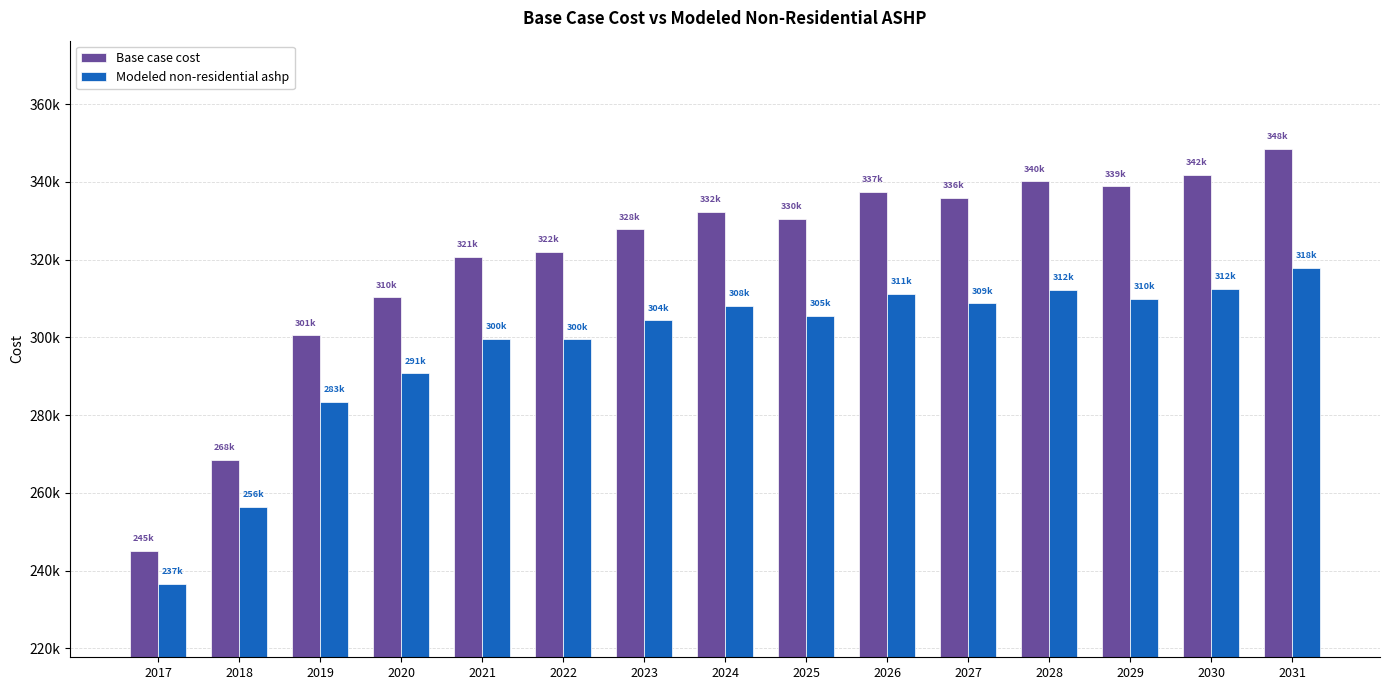

Between 2024 and 2031, which series saw the biggest shift?

Base case cost